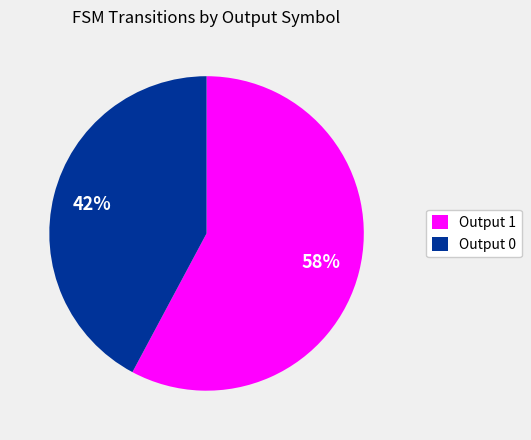

Combined, do Output 1 and Output 0 account for over 50%?

Yes